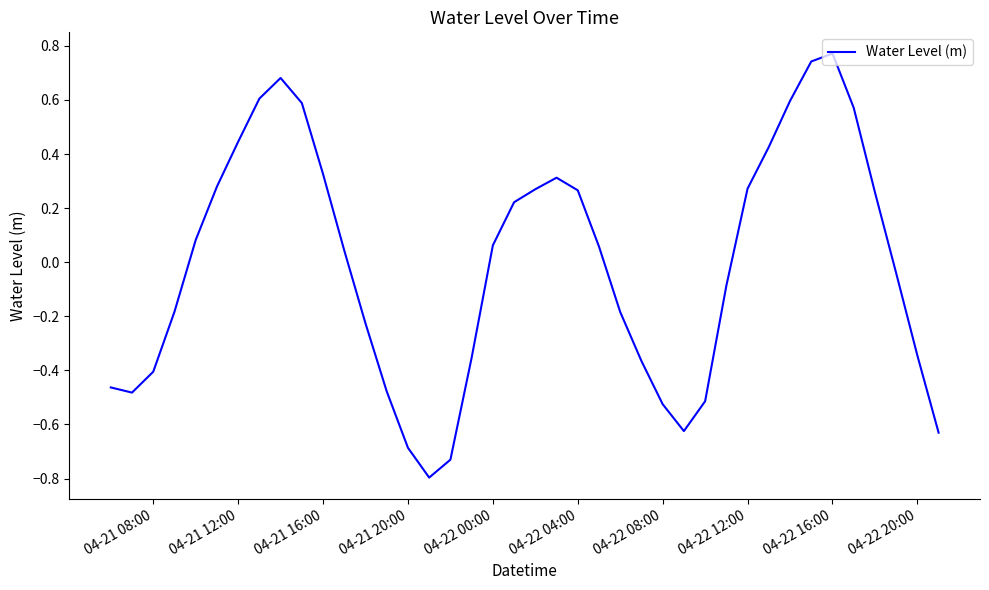

What is the smallest value displayed?

-0.8